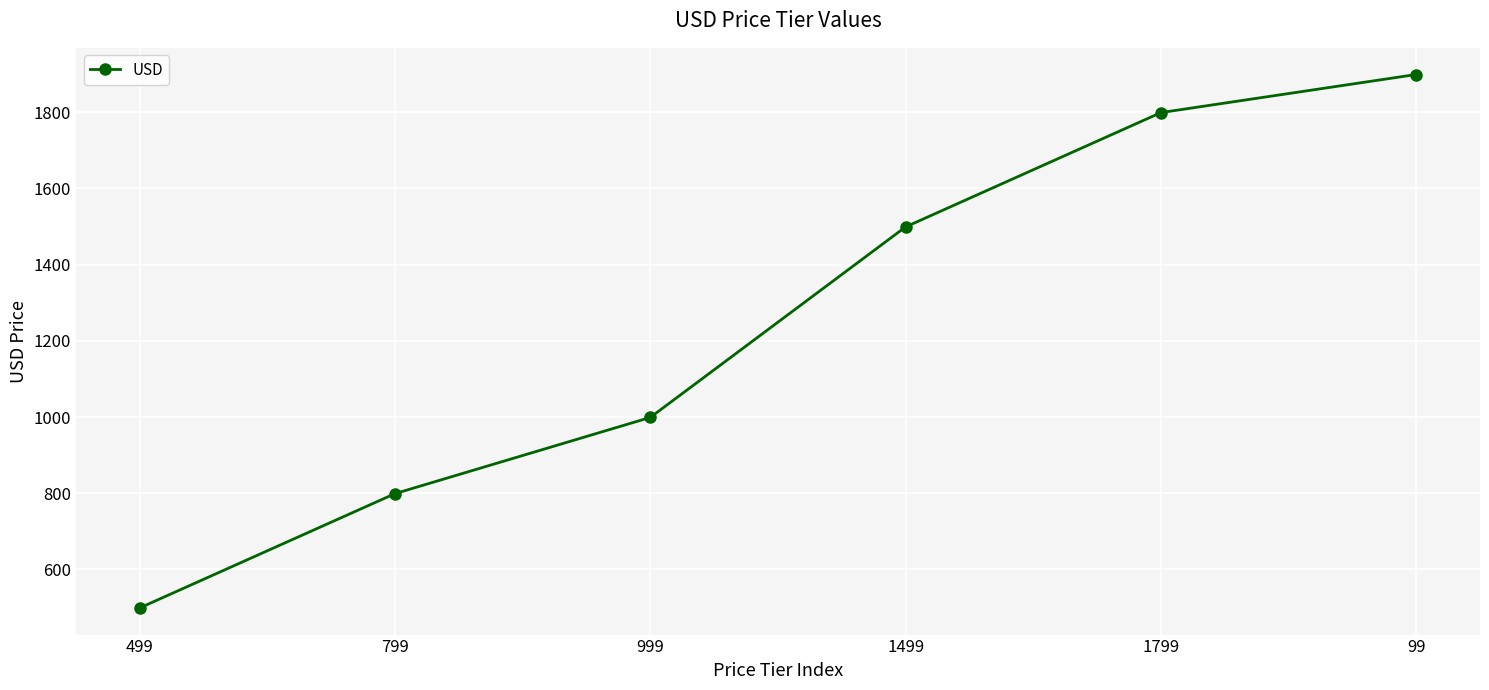

What position from the left is 499?

1